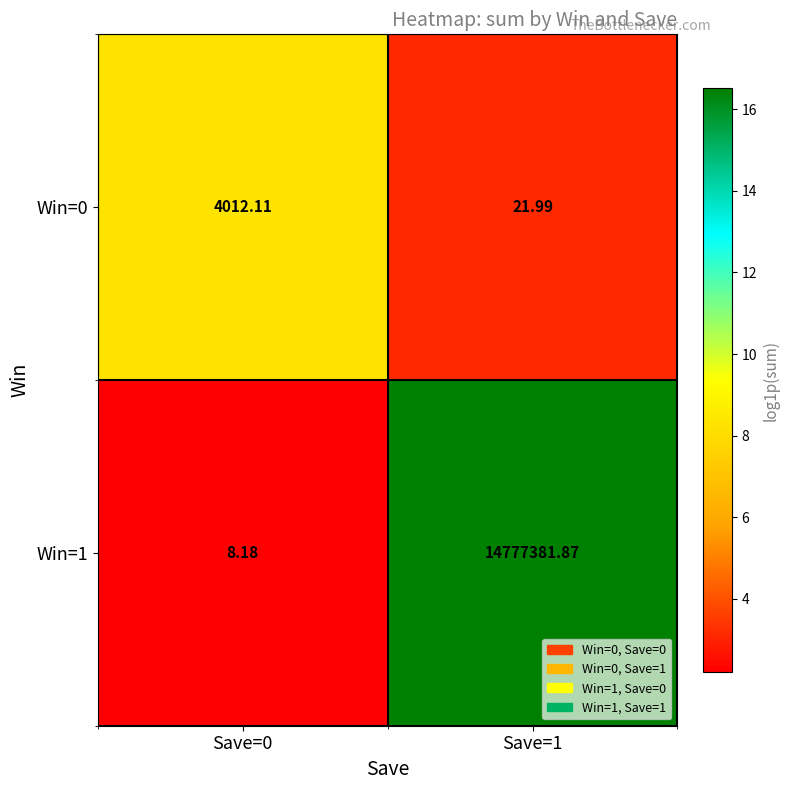

Is the value of Win=1 at Save=0 greater than the value of Win=0 at Save=0?

No